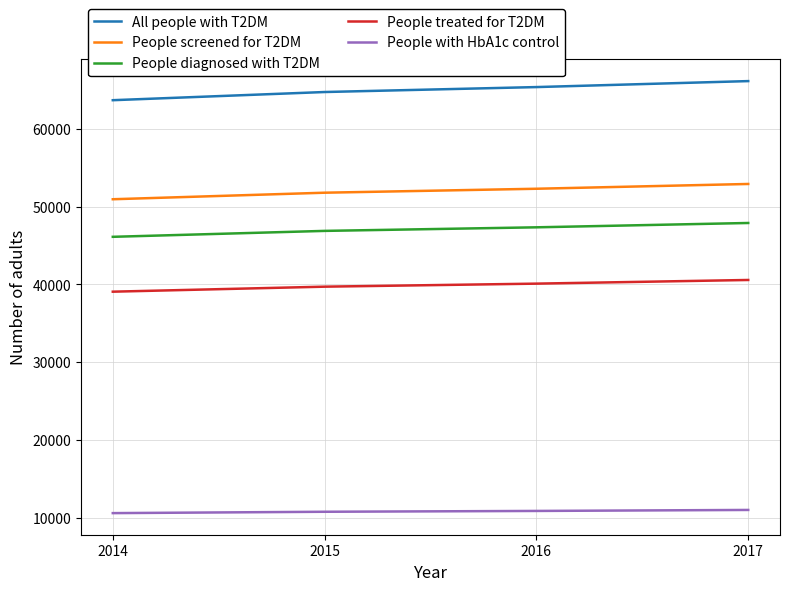

What is the difference between the highest and lowest values at 2017?

55165